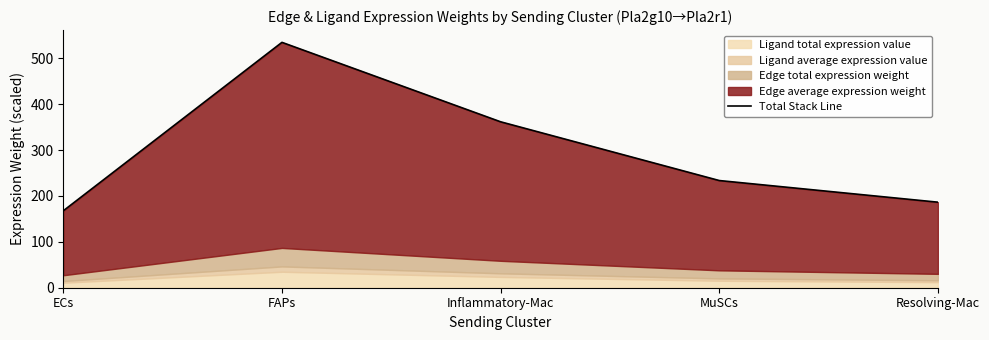

Rank the categories by value from highest to lowest.

FAPs, Inflammatory-Mac, MuSCs, Resolving-Mac, ECs